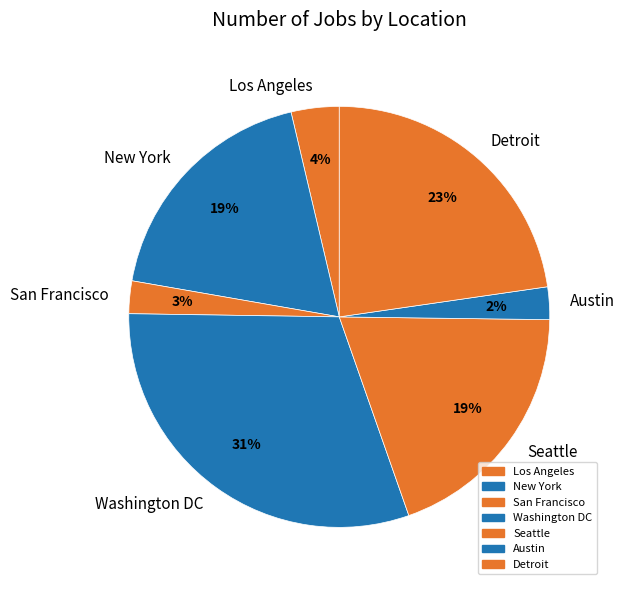

Is Los Angeles the majority of the pie?

No